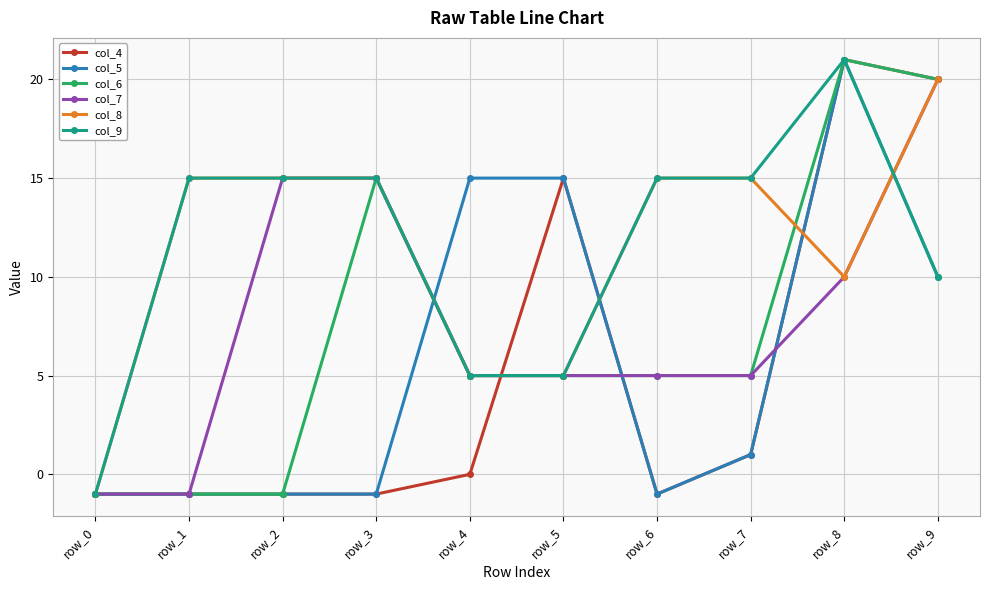

Is the value of col_4 at row_4 greater than the value of col_7 at row_4?

No